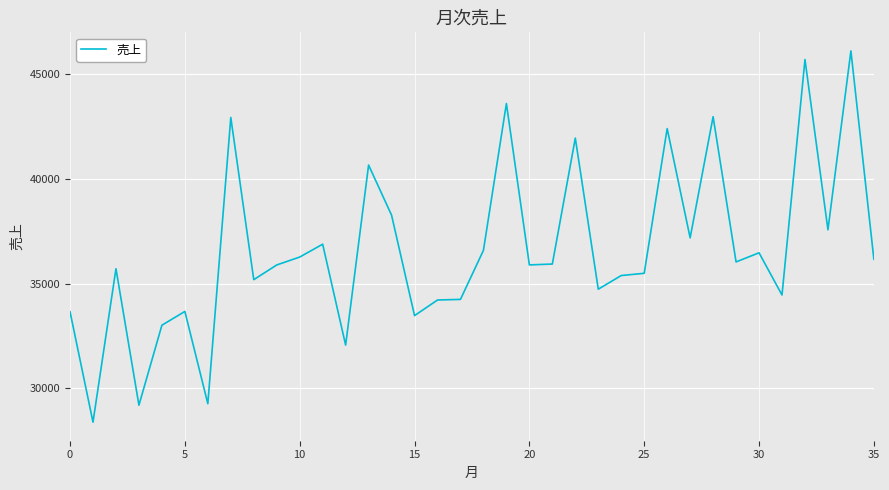

What is the minimum value shown in the chart?

28395